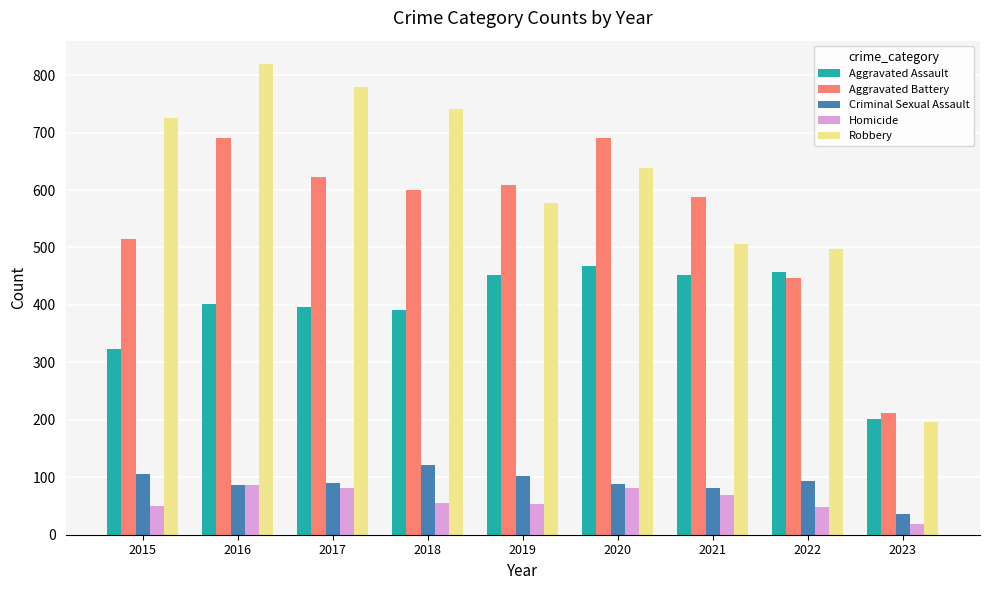

Is it true that Aggravated Battery equals 608 at 2019?

True